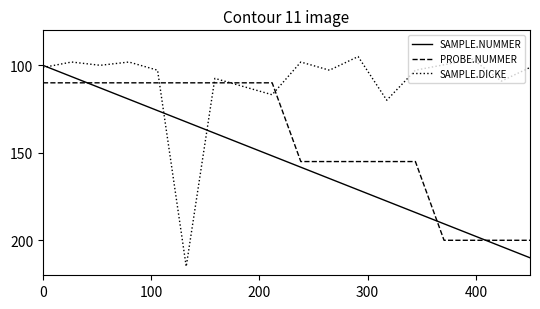

List the series in order of their overall mean, highest first.

SAMPLE.NUMMER, PROBE.NUMMER, SAMPLE.DICKE